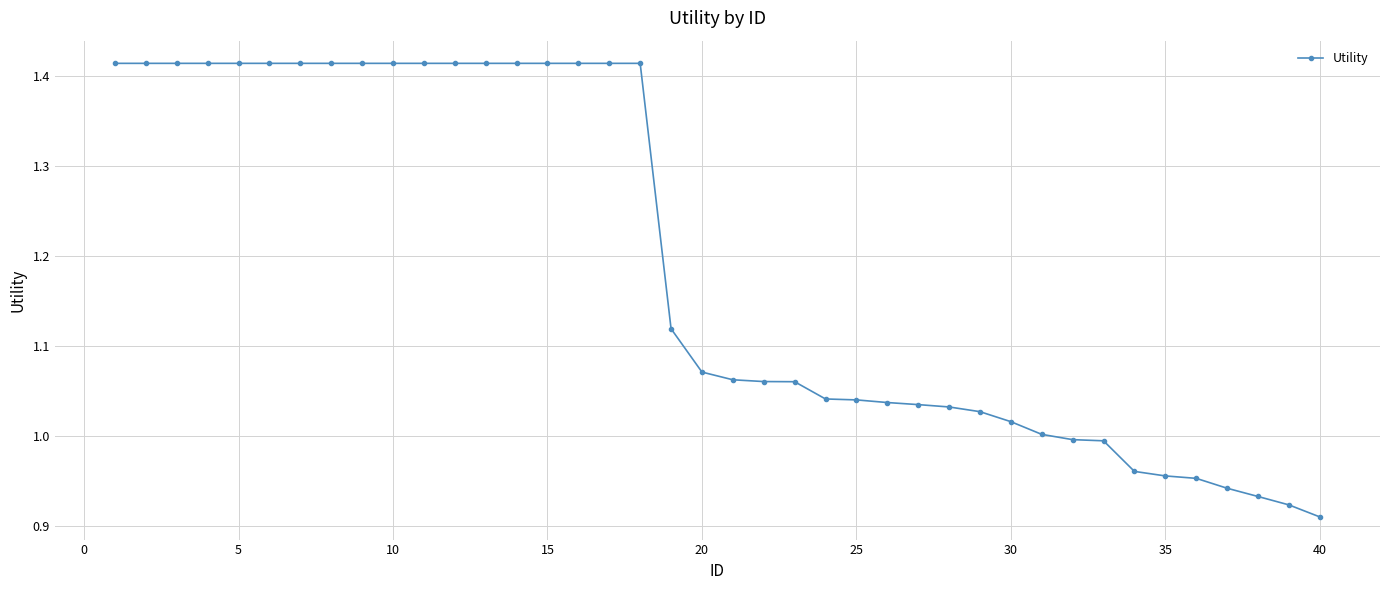

How many series are shown in this chart?

1